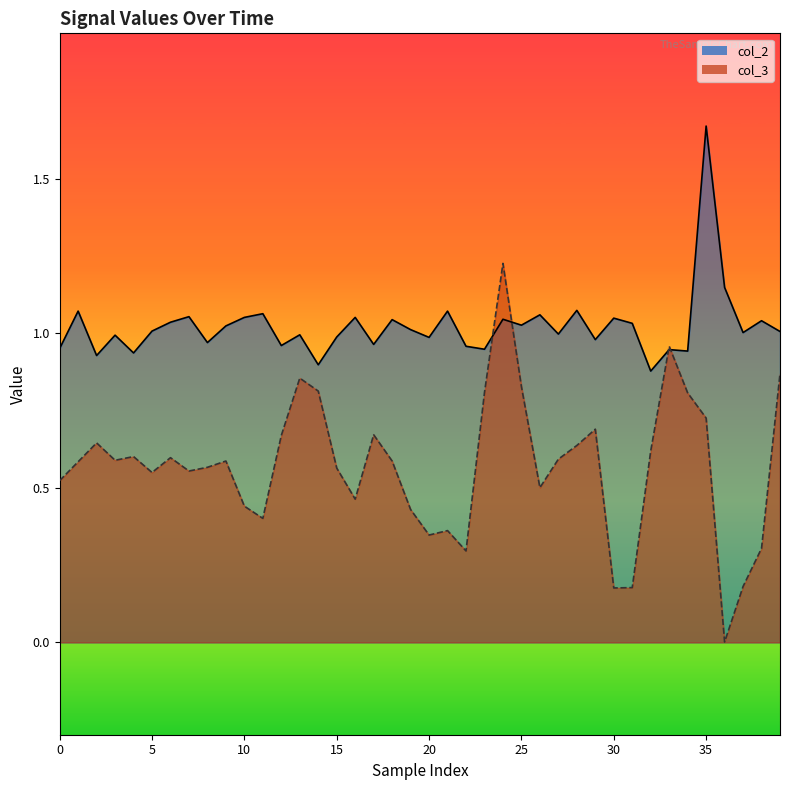

At 10, list the series in order from smallest to largest.

col_3, col_2